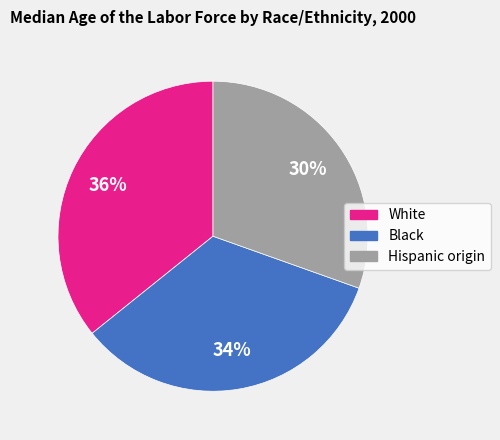

What percentage is the Hispanic origin slice, to the nearest percent?

30%